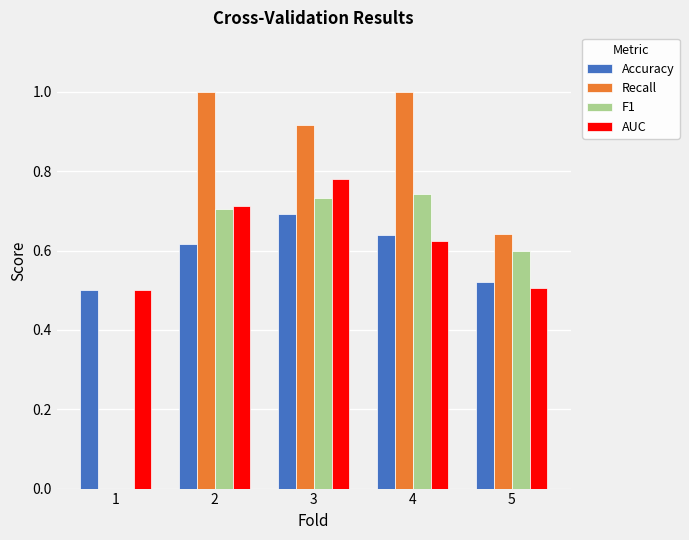

Between 1 and 2, which series saw the biggest shift?

Recall